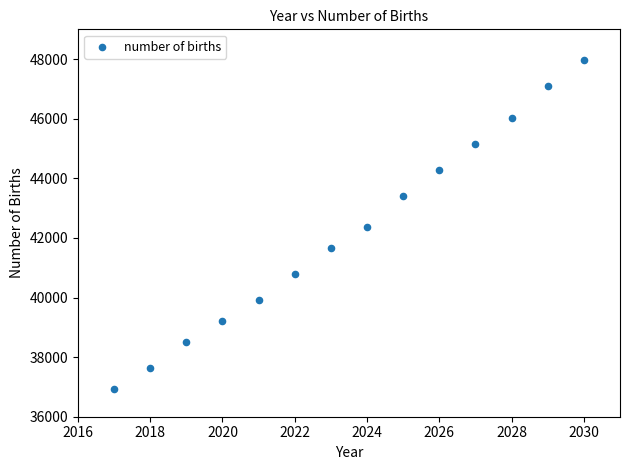

What is the range of X values (max minus min)?

13.0